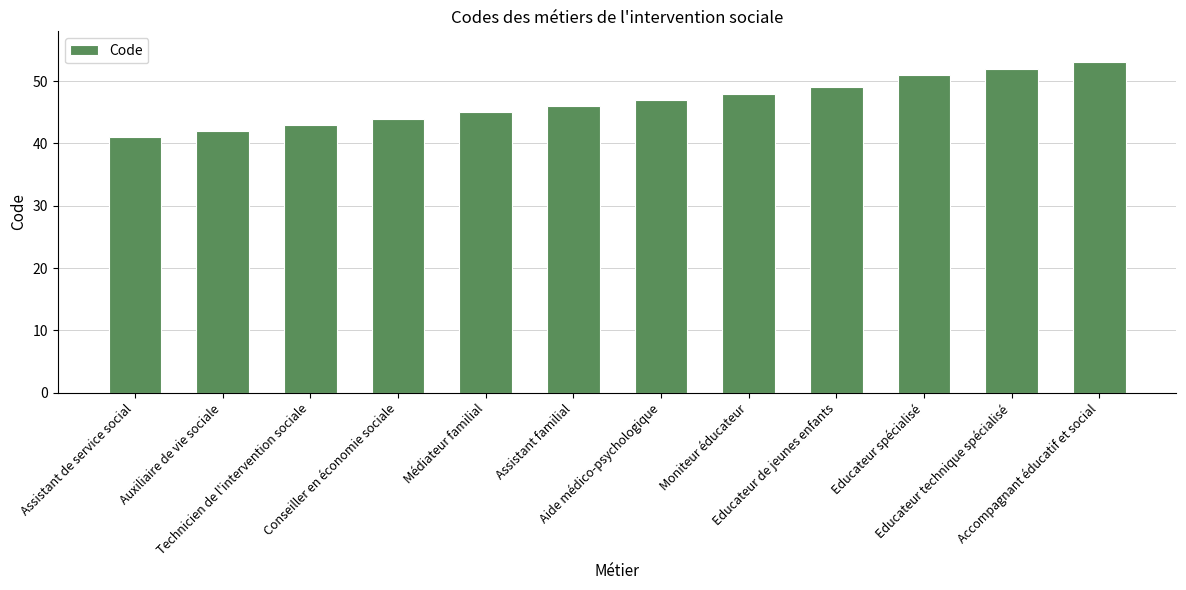

True or false: the data shows 47 at Aide médico-psychologique.

True